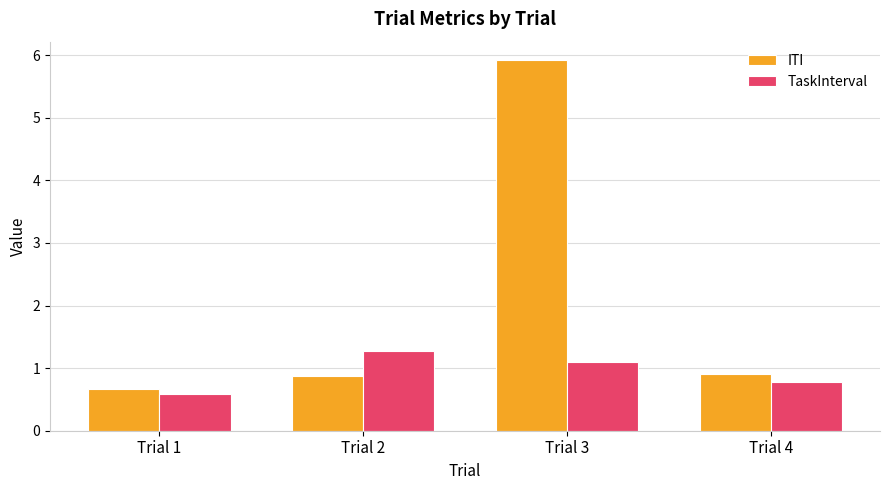

Which series has the largest range (max minus min)?

ITI